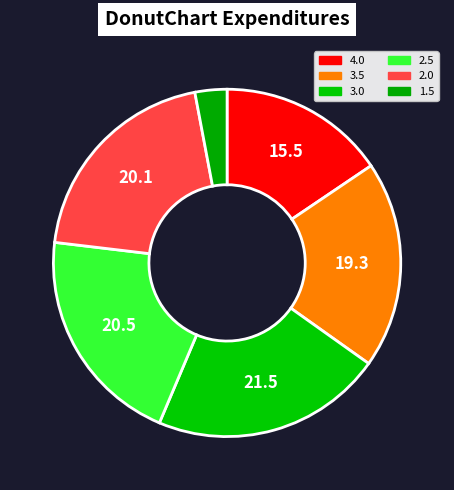

What percentage is NOT represented by 2.0?

79.9%